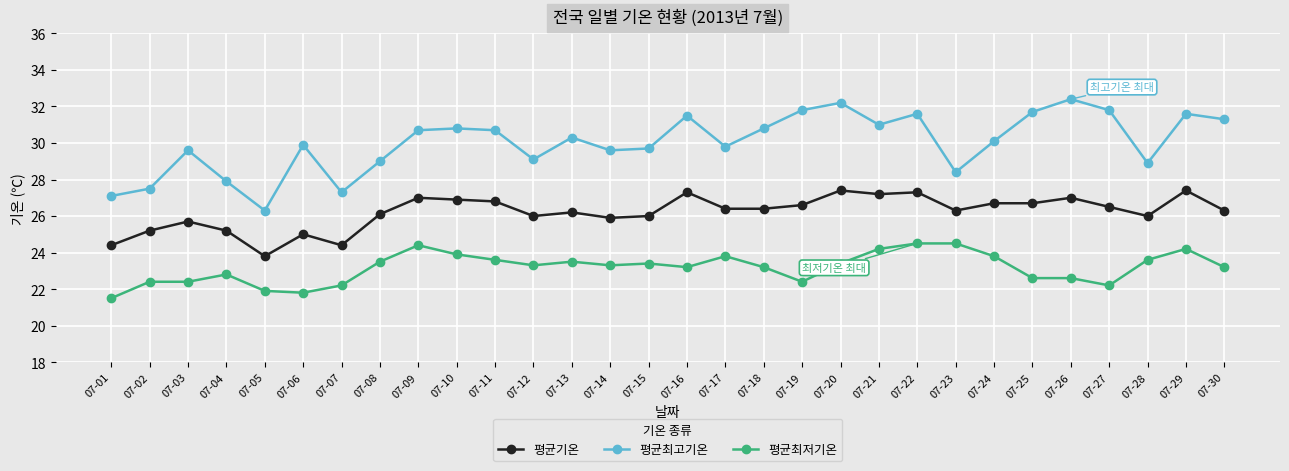

Does the chart have visible grid lines?

Yes